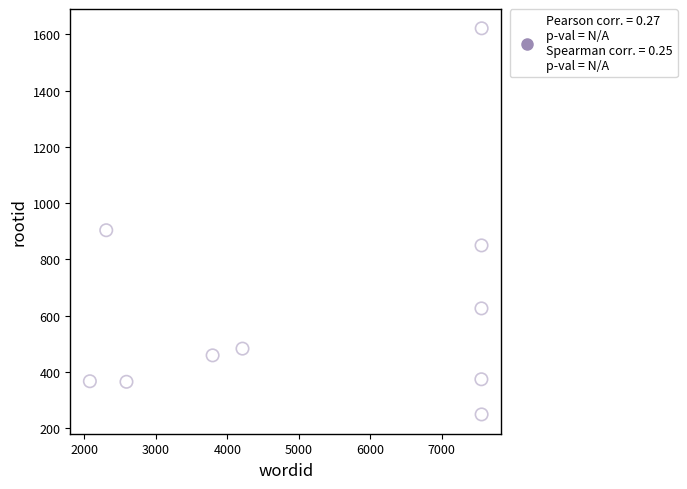

What Y value in the scatter plot is closest to 935?

904